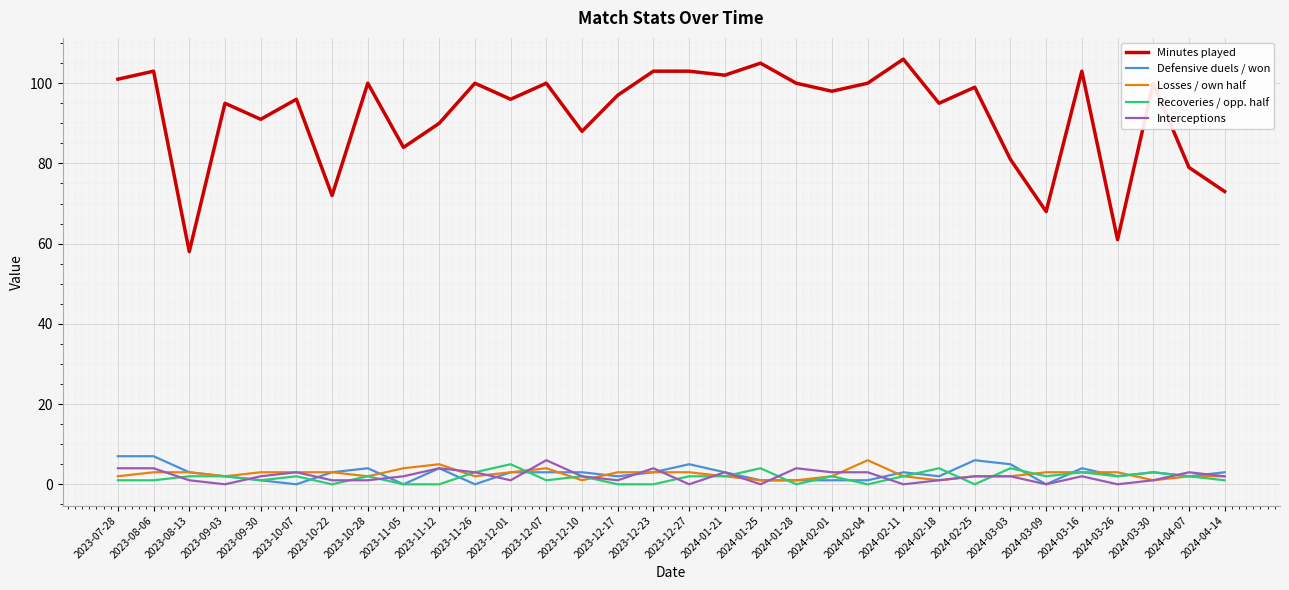

What is the total value across all series at 2024-01-21?

112